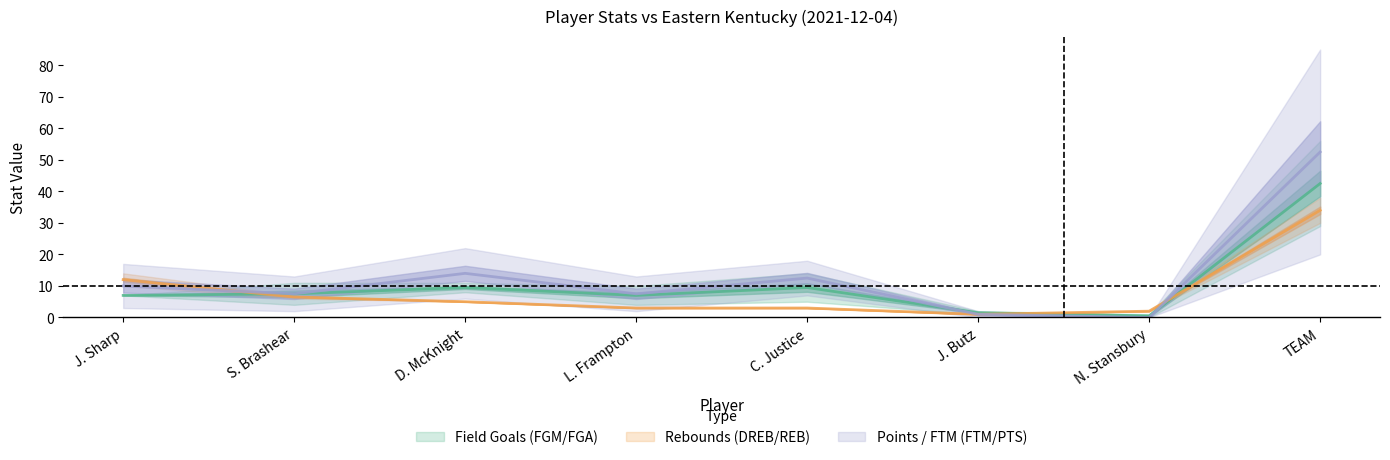

How many intersections are there between DREB and FGM?

2